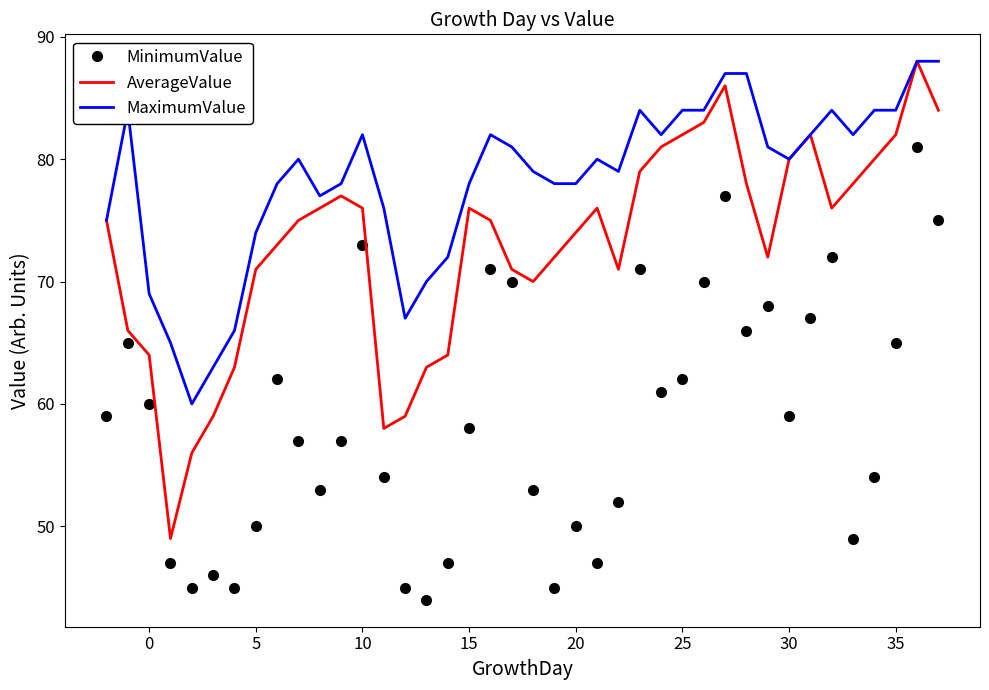

Which series has the largest range (max minus min)?

AverageValue